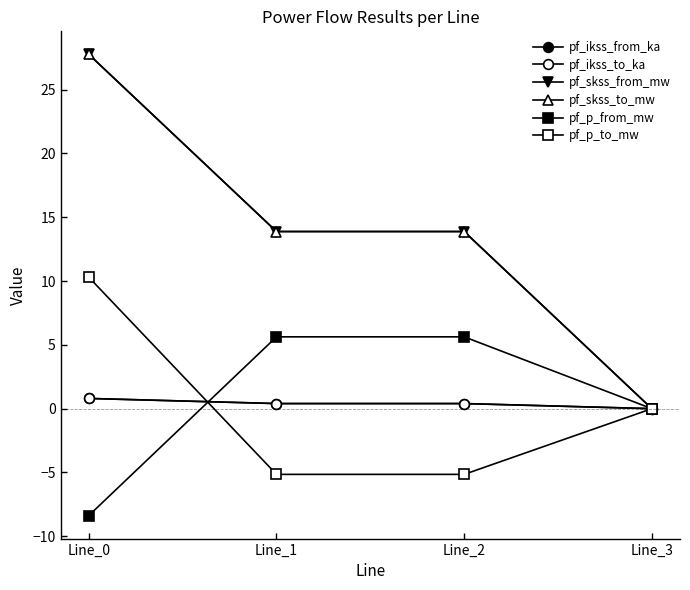

Is this an area chart (filled region under the line)?

No